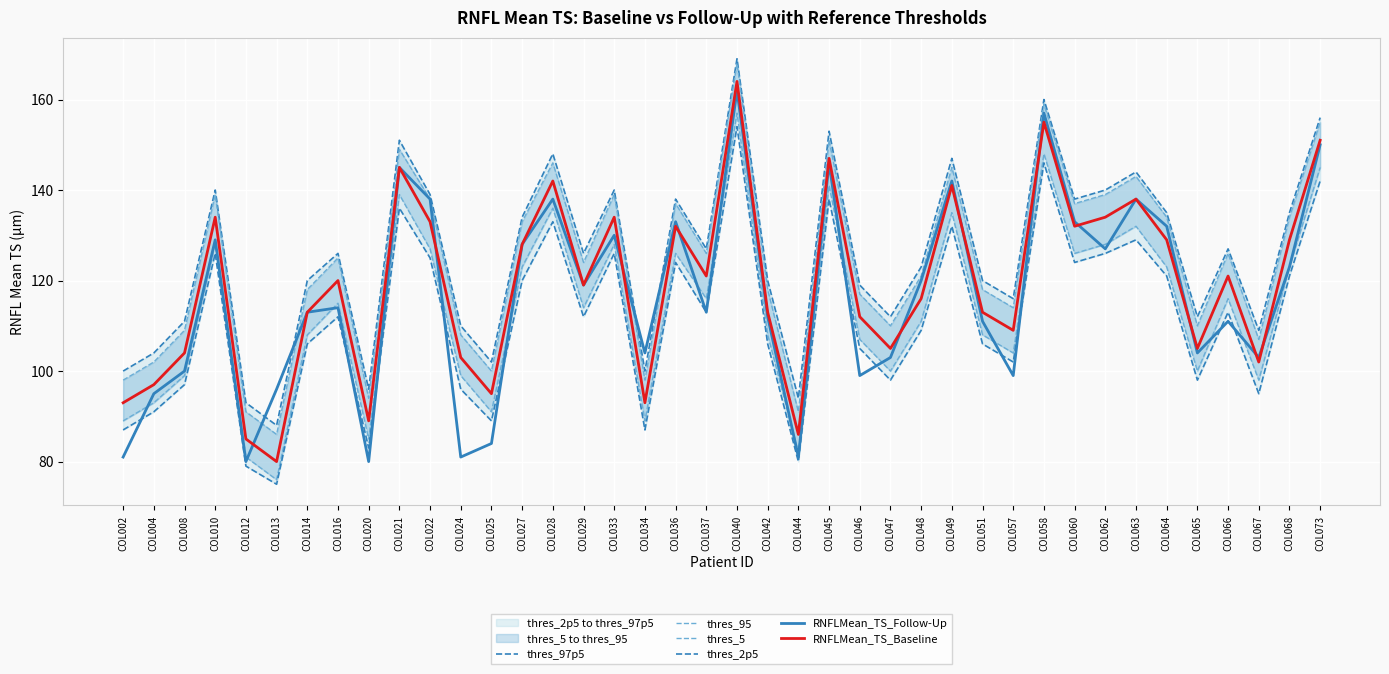

In thres_97p5, how many points are lower than both neighbors (excluding endpoints)?

12